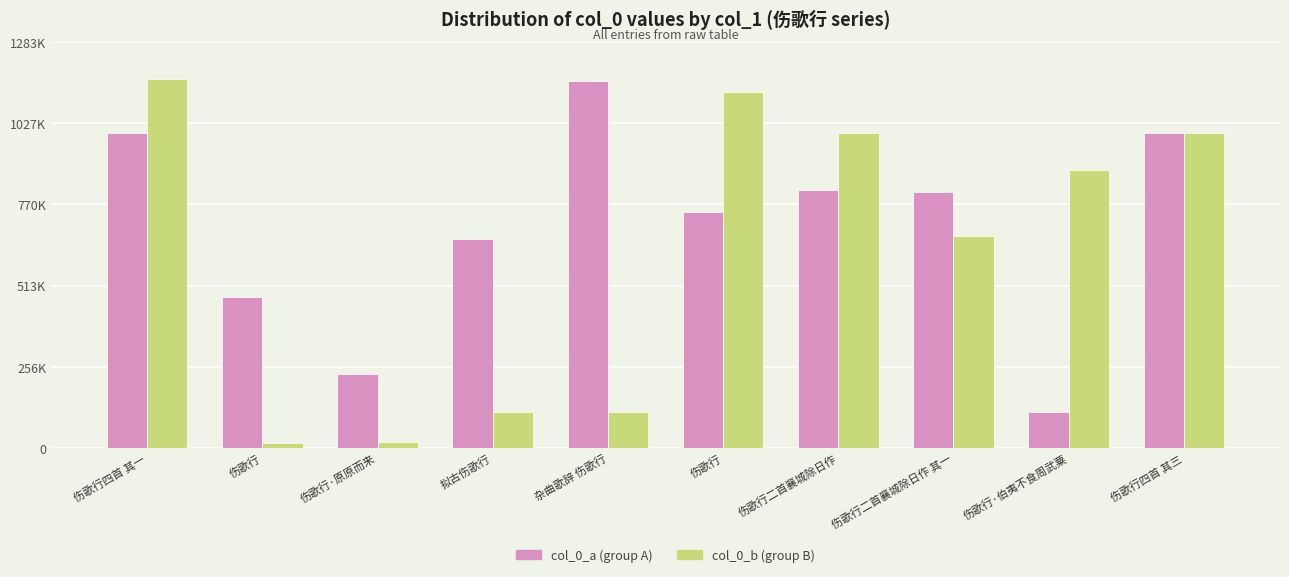

Between 伤歌行 and 伤歌行, which is larger?

伤歌行